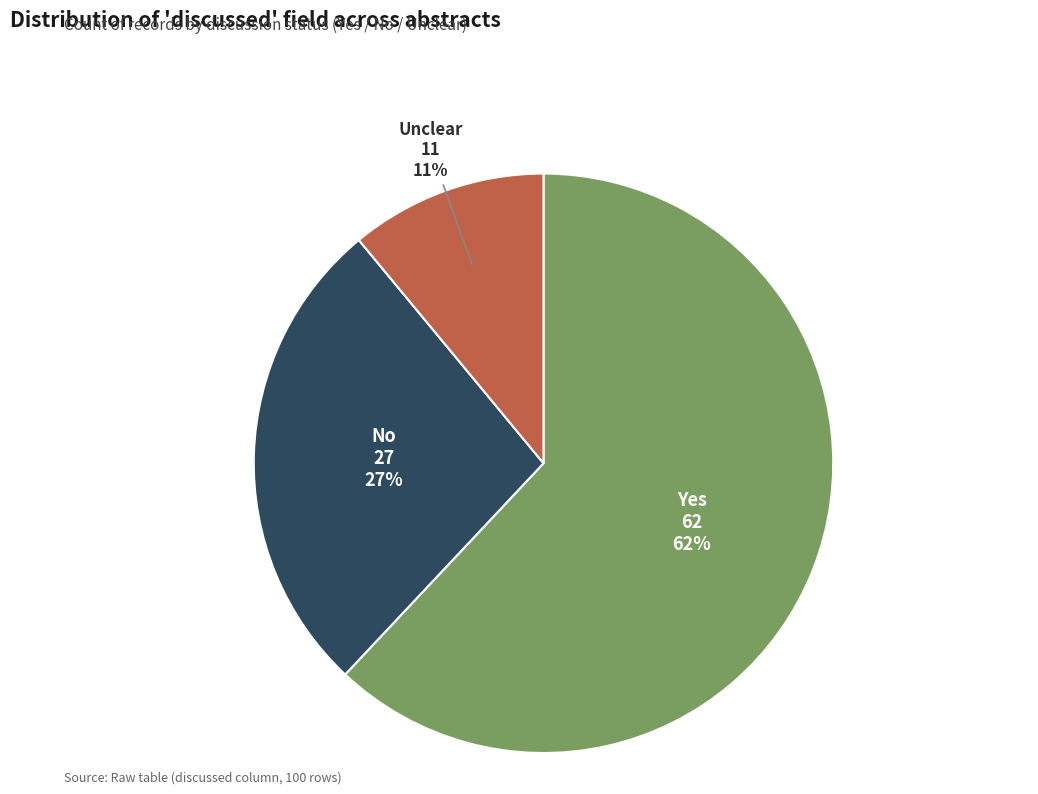

Rank the categories by value from highest to lowest.

Yes, No, Unclear